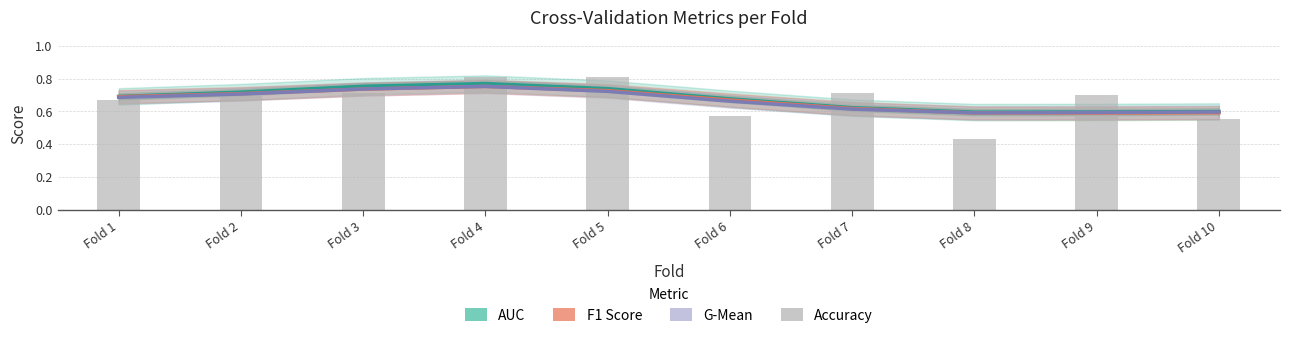

True or false: AUC has a value of 0.9 at Fold 7.

False